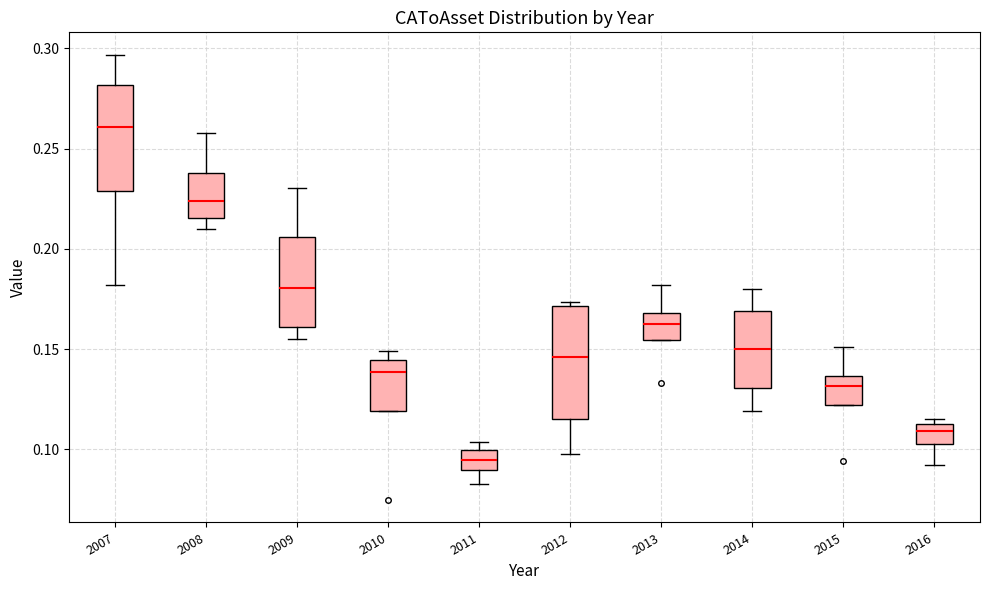

Reading left to right, transcribe this box plot: for each box, give where its median line is, the range the box spans, and where its two whiskers end, as read against the y-axis. The values are not printed on the chart, so give them approximately, as read against the axis.

2007: median 0.260, box 0.230 to 0.280, whiskers 0.180 to 0.295
2008: median 0.225, box 0.215 to 0.240, whiskers 0.210 to 0.260
2009: median 0.180, box 0.160 to 0.205, whiskers 0.155 to 0.230
2010: median 0.140, box 0.120 to 0.145, whiskers 0.120 to 0.150
2011: median 0.095, box 0.090 to 0.100, whiskers 0.085 to 0.105
2012: median 0.145, box 0.115 to 0.170, whiskers 0.100 to 0.175
2013: median 0.165, box 0.155 to 0.170, whiskers 0.155 to 0.180
2014: median 0.150, box 0.130 to 0.170, whiskers 0.120 to 0.180
2015: median 0.130, box 0.120 to 0.135, whiskers 0.120 to 0.150
2016: median 0.110, box 0.105 to 0.115, whiskers 0.090 to 0.115 (just above the box's upper edge)